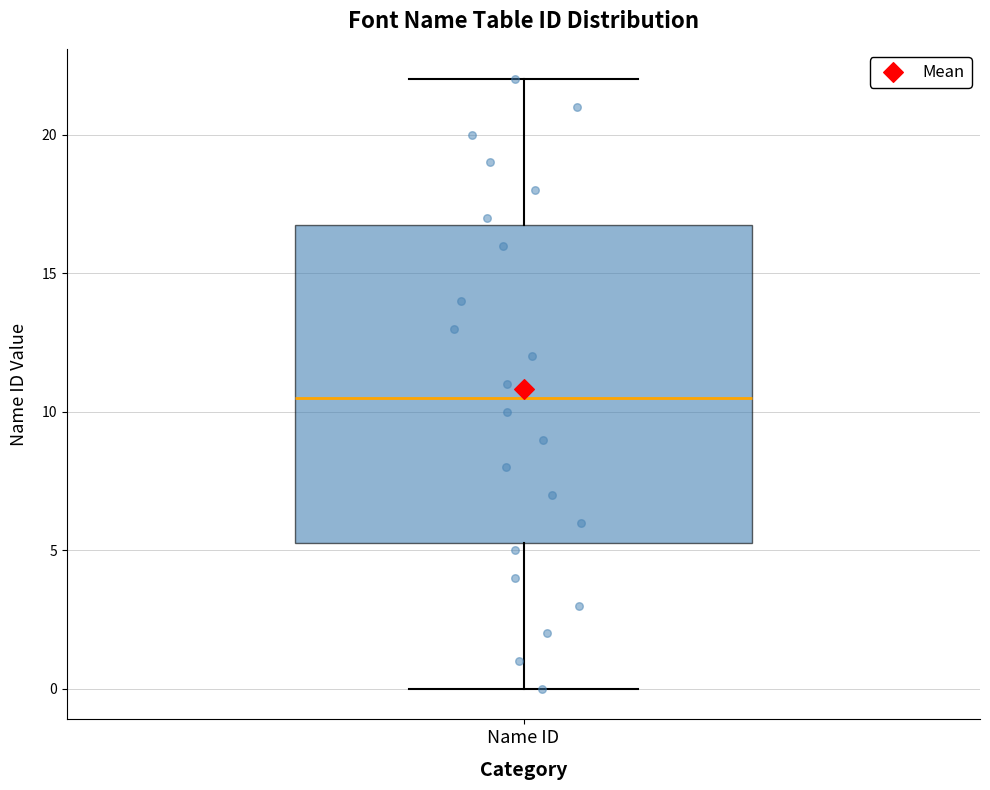

Read this box plot against the y-axis: the position of the median line, the range covered by the box, and the ends of both whiskers. The values are not printed on the chart, so give them approximately, as read against the axis.

median 10.5, box 5.5 to 17.0, whiskers 0.0 to 22.0